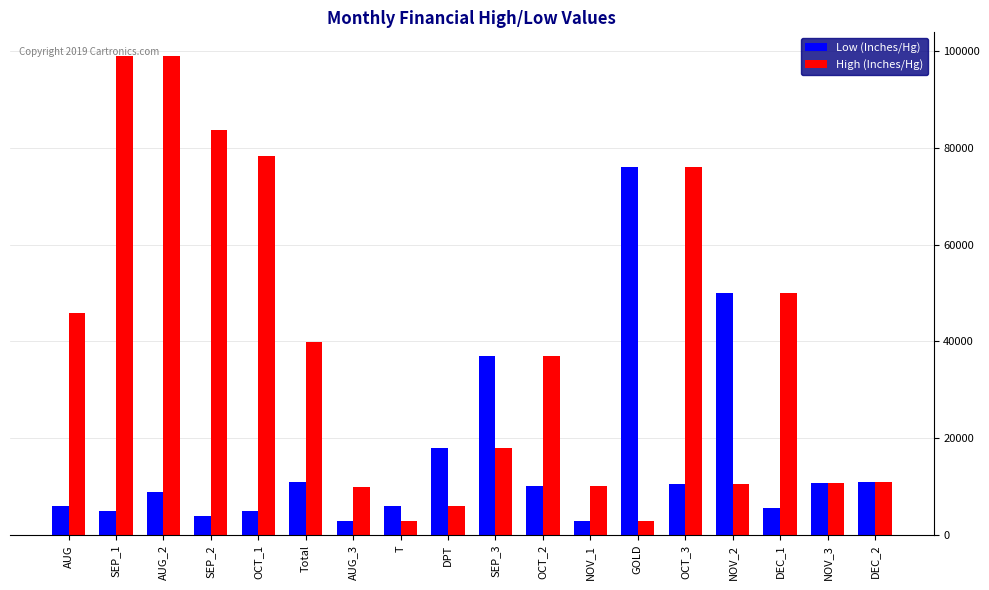

What is the value of the Low (Inches/Hg) bar at the 15th from the left?

50000